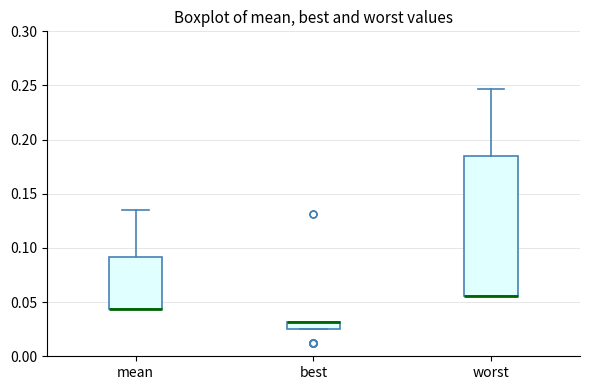

Which box is the tallest, from its lower edge to its upper edge?

worst